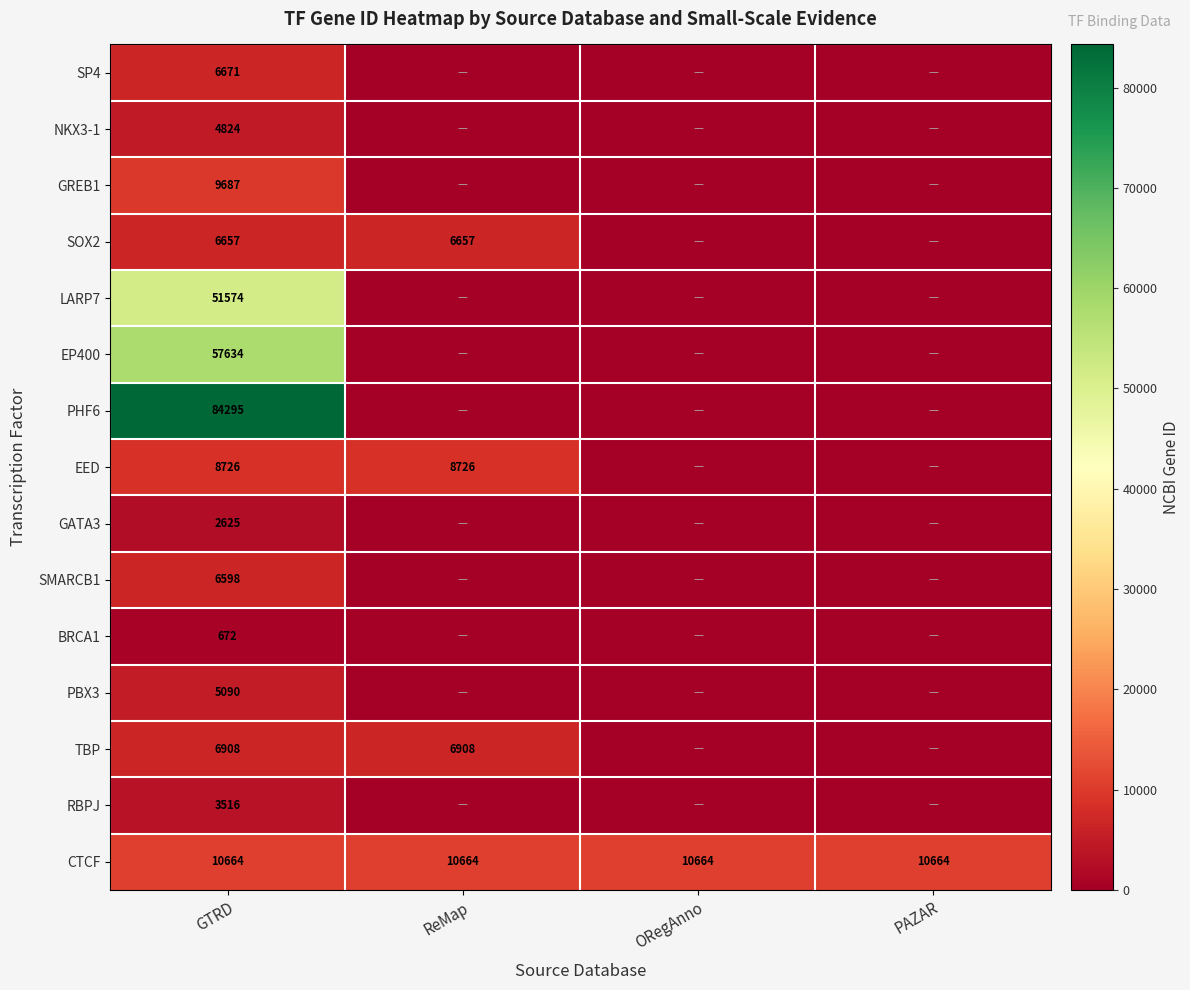

Read the CTCF value at ReMap.

10664